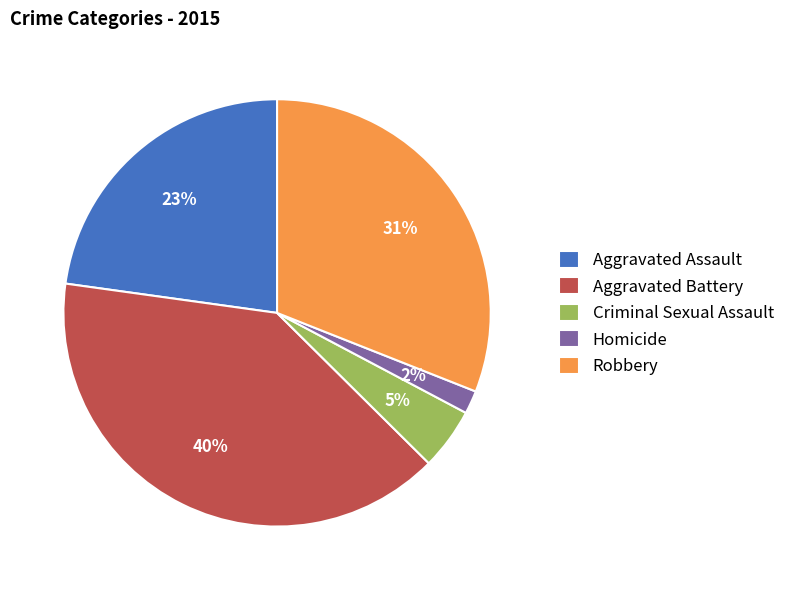

Count the number of slices in the pie.

5